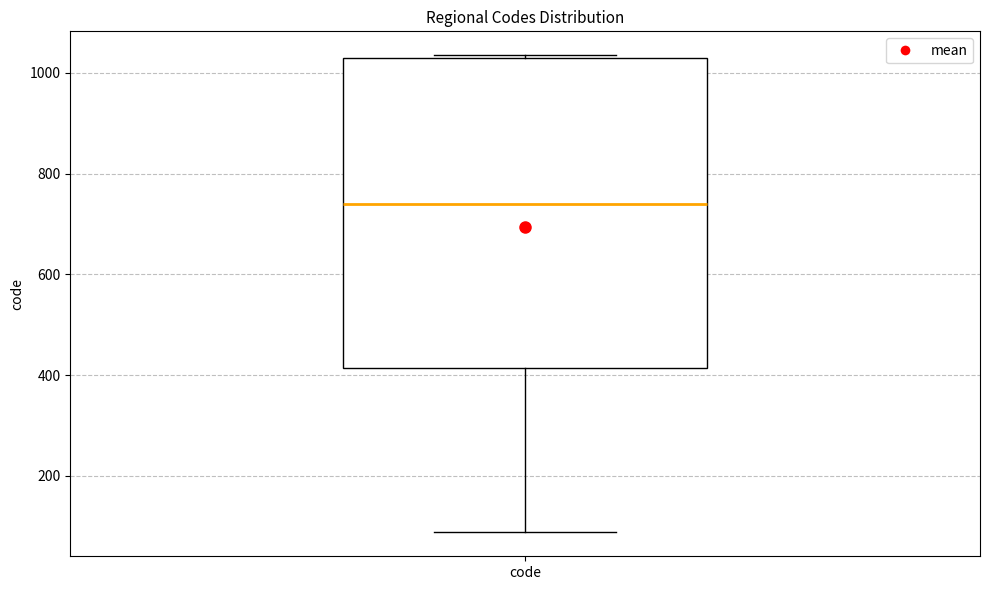

Where does the median line of the box for code sit on the y-axis? The values are not printed on the chart, so give them approximately, as read against the axis.

740